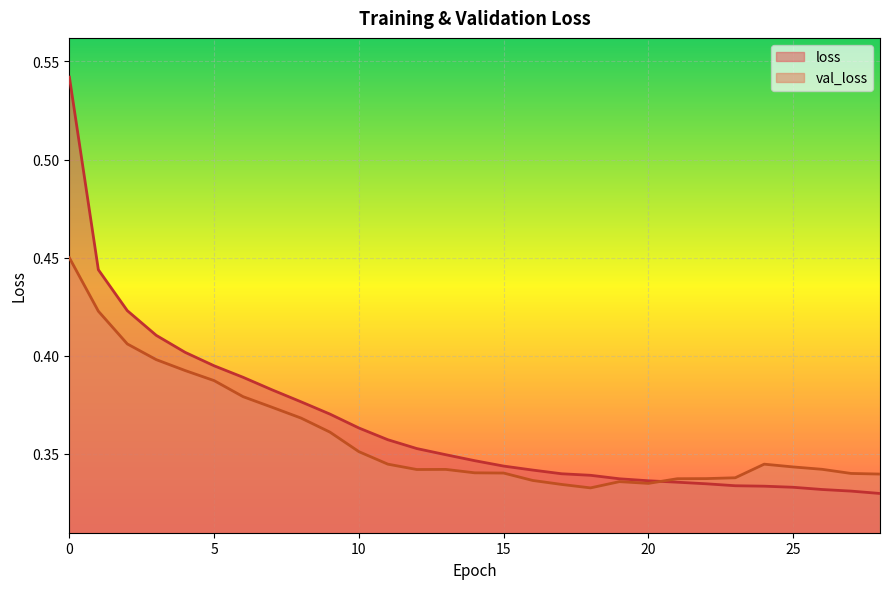

What is the sum of all loss values?

10.6